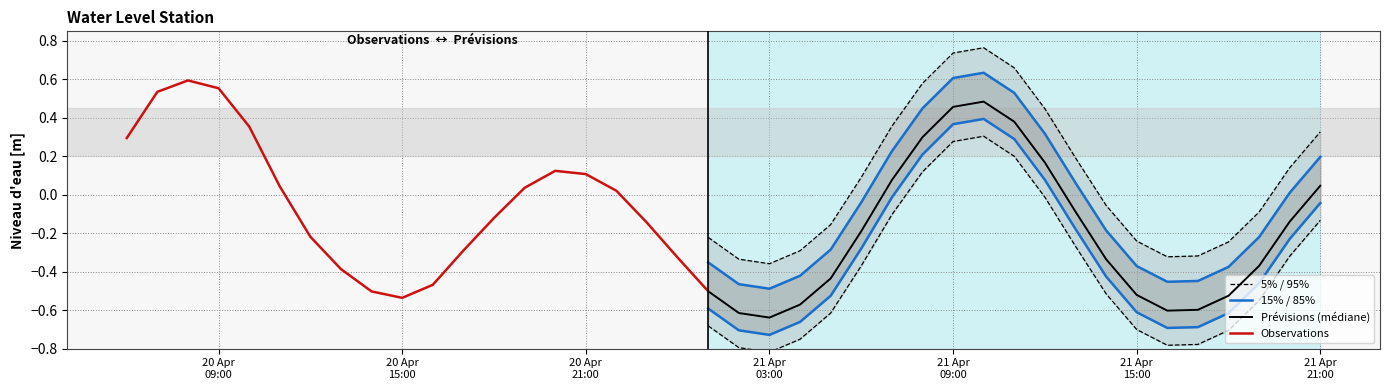

What is the value of the 2nd point from the left?

0.5